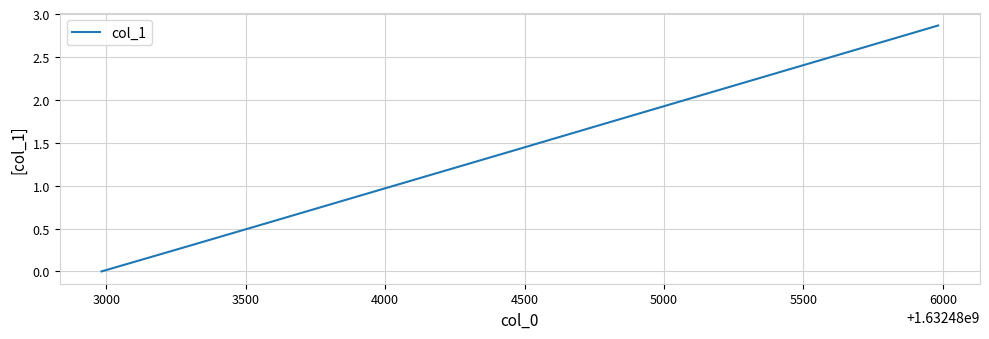

How many lines are shown in the chart?

1